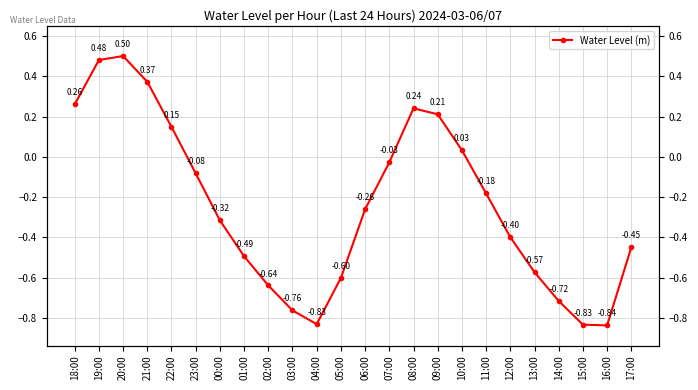

Where is the first local maximum?

20:00